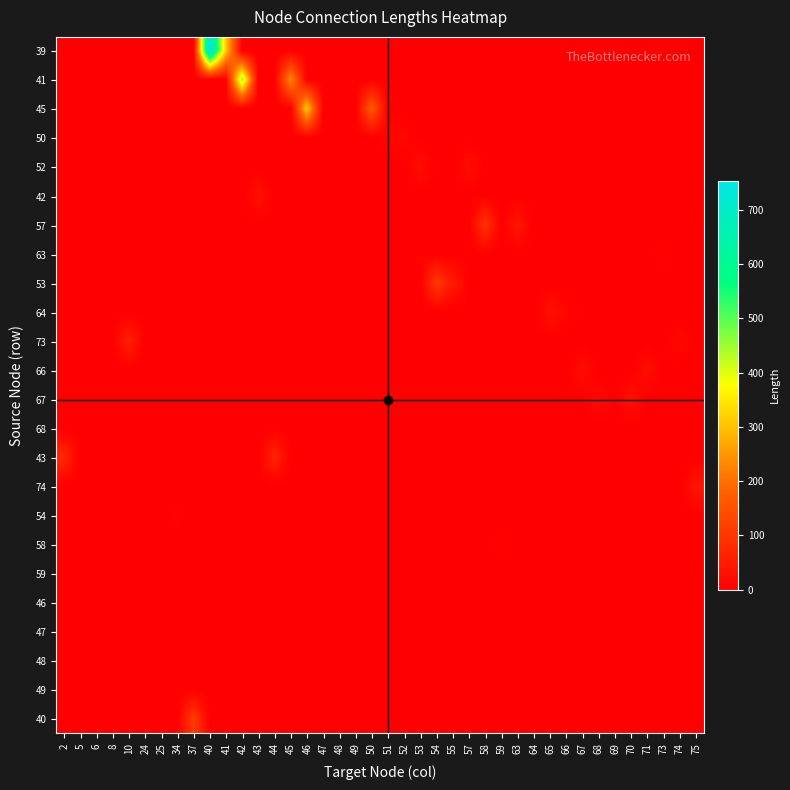

Reading left to right, extract all data points from this chart.

row_0: 0.0	0.0	0.0	0.0	0.0	0.0	0.0	0.0	0.0	754.0	310.3	0.0	0.0	0.0	0.0	0.0	0.0	0.0	0.0	0.0	0.0	0.0	0.0	0.0	0.0	0.0	0.0	0.0	0.0	0.0	0.0	0.0	0.0	0.0	0.0	0.0	0.0	0.0	0.0	0.0
row_1: 0.0	0.0	0.0	0.0	0.0	0.0	0.0	0.0	0.0	0.0	0.0	450.8	0.0	0.0	238.1	0.0	0.0	0.0	0.0	0.0	0.0	0.0	0.0	0.0	0.0	0.0	0.0	0.0	0.0	0.0	0.0	0.0	0.0	0.0	0.0	0.0	0.0	0.0	0.0	0.0
row_2: 0.0	0.0	0.0	0.0	0.0	0.0	0.0	0.0	0.0	0.0	0.0	0.0	0.0	0.0	0.0	317.9	0.0	0.0	0.0	170.4	0.0	0.0	0.0	0.0	0.0	0.0	0.0	0.0	0.0	0.0	0.0	0.0	0.0	0.0	0.0	0.0	0.0	0.0	0.0	0.0
row_3: 0.0	0.0	0.0	0.0	0.0	0.0	0.0	0.0	0.0	0.0	0.0	0.0	0.0	0.0	0.0	0.0	0.0	0.0	0.0	0.0	8.7	14.1	0.0	0.0	0.0	0.0	0.0	0.0	0.0	0.0	0.0	0.0	0.0	0.0	0.0	0.0	0.0	0.0	0.0	0.0
row_4: 0.0	0.0	0.0	0.0	0.0	0.0	0.0	0.0	0.0	0.0	0.0	0.0	0.0	0.0	0.0	0.0	0.0	0.0	0.0	0.0	0.0	0.0	22.0	0.0	0.0	24.1	0.0	0.0	0.0	0.0	0.0	0.0	0.0	0.0	0.0	0.0	0.0	0.0	0.0	0.0
row_5: 0.0	0.0	0.0	0.0	0.0	0.0	0.0	0.0	0.0	0.0	0.0	0.0	28.4	0.0	0.0	0.0	0.0	0.0	0.0	0.0	0.0	0.0	0.0	0.0	0.0	0.0	0.0	0.0	0.0	0.0	0.0	0.0	0.0	0.0	0.0	0.0	0.0	0.0	0.0	0.0
row_6: 0.0	0.0	0.0	0.0	0.0	0.0	0.0	0.0	0.0	0.0	0.0	0.0	0.0	0.0	0.0	0.0	0.0	0.0	0.0	0.0	0.0	0.0	0.0	0.0	0.0	0.0	96.4	0.0	42.0	0.0	0.0	0.0	0.0	0.0	0.0	0.0	0.0	0.0	0.0	0.0
row_7: 0.0	0.0	0.0	0.0	0.0	0.0	0.0	0.0	0.0	0.0	0.0	0.0	0.0	0.0	0.0	0.0	0.0	0.0	0.0	0.0	0.0	0.0	0.0	0.0	0.0	0.0	0.0	0.0	0.0	3.3	0.0	0.0	0.0	0.0	0.0	0.0	0.0	7.3	0.0	0.0
row_8: 0.0	0.0	0.0	0.0	0.0	0.0	0.0	0.0	0.0	0.0	0.0	0.0	0.0	0.0	0.0	0.0	0.0	0.0	0.0	0.0	0.0	0.0	0.0	107.1	48.7	0.0	0.0	0.0	0.0	0.0	0.0	0.0	0.0	0.0	0.0	0.0	0.0	0.0	0.0	0.0
row_9: 0.0	0.0	0.0	0.0	0.0	0.0	0.0	0.0	0.0	0.0	0.0	0.0	0.0	0.0	0.0	0.0	0.0	0.0	0.0	0.0	0.0	0.0	0.0	0.0	0.0	0.0	0.0	0.0	0.0	0.0	29.3	12.9	0.0	0.0	0.0	0.0	0.0	0.0	0.0	0.0
row_10: 0.0	0.0	0.0	0.0	59.7	0.0	0.0	0.0	0.0	0.0	0.0	0.0	0.0	0.0	0.0	0.0	0.0	0.0	0.0	0.0	0.0	0.0	0.0	0.0	0.0	0.0	0.0	0.0	0.0	0.0	0.0	0.0	0.0	0.0	0.0	0.0	0.0	0.0	15.7	0.0
row_11: 0.0	0.0	0.0	0.0	0.0	0.0	0.0	0.0	0.0	0.0	0.0	0.0	0.0	0.0	0.0	0.0	0.0	0.0	0.0	0.0	0.0	0.0	0.0	0.0	0.0	0.0	0.0	0.0	0.0	0.0	0.0	0.0	23.8	0.0	0.0	0.0	26.2	0.0	0.0	0.0
row_12: 0.0	0.0	0.0	0.0	0.0	0.0	0.0	0.0	0.0	0.0	0.0	0.0	0.0	0.0	0.0	0.0	0.0	0.0	0.0	0.0	0.0	0.0	0.0	0.0	0.0	0.0	0.0	0.0	0.0	0.0	0.0	0.0	0.0	19.0	0.0	29.9	0.0	0.0	0.0	0.0
row_13: 0.0	0.0	0.0	0.0	0.0	0.0	0.0	0.0	0.0	0.0	0.0	0.0	0.0	0.0	0.0	0.0	0.0	0.0	0.0	0.0	0.0	0.0	0.0	0.0	0.0	0.0	0.0	0.0	0.0	0.0	0.0	0.0	0.0	0.0	0.5	0.0	0.0	0.0	0.0	0.0
row_14: 75.8	0.0	0.0	0.0	0.0	0.0	0.0	0.0	0.0	0.0	0.0	0.0	0.0	69.1	0.0	0.0	0.0	0.0	0.0	0.0	0.0	0.0	0.0	0.0	0.0	0.0	0.0	0.0	0.0	0.0	0.0	0.0	0.0	0.0	0.0	0.0	0.0	0.0	0.0	0.0
row_15: 0.0	0.0	0.0	0.0	0.0	0.0	0.0	0.0	0.0	0.0	0.0	0.0	0.0	0.0	0.0	0.0	0.0	0.0	0.0	0.0	0.0	0.0	0.0	0.0	0.0	0.0	0.0	0.0	0.0	0.0	0.0	0.0	0.0	0.0	0.0	0.0	0.0	0.0	0.0	38.1
row_16: 0.0	0.0	0.0	0.0	0.0	0.0	0.0	6.0	0.0	0.0	0.0	0.0	0.0	0.0	0.0	0.0	0.0	0.0	0.0	0.0	0.0	0.0	0.0	0.0	0.0	0.0	0.0	0.0	0.0	0.0	0.0	0.0	0.0	0.0	0.0	0.0	0.0	0.0	0.0	0.0
row_17: 0.0	0.0	0.0	0.0	0.0	0.0	0.0	0.0	0.0	0.0	0.0	0.0	0.0	0.0	0.0	0.0	0.0	0.0	0.0	0.0	0.0	0.0	0.0	0.0	0.0	0.0	0.0	8.6	0.0	0.0	0.0	0.0	0.0	0.0	0.0	0.0	0.0	0.0	0.0	0.0
row_18: 0.0	0.0	0.0	0.0	0.0	1.3	1.3	0.0	0.0	0.0	0.0	0.0	0.0	0.0	0.0	0.0	0.0	0.0	0.0	0.0	0.0	0.0	0.0	0.0	0.0	0.0	0.0	0.0	0.0	0.0	0.0	0.0	0.0	0.0	0.0	0.0	0.0	0.0	0.0	0.0
row_19: 0.0	0.0	0.0	3.1	0.0	0.0	0.0	0.0	0.0	0.0	0.0	0.0	0.0	0.0	0.0	0.0	0.5	0.0	0.0	0.0	0.0	0.0	0.0	0.0	0.0	0.0	0.0	0.0	0.0	0.0	0.0	0.0	0.0	0.0	0.0	0.0	0.0	0.0	0.0	0.0
row_20: 0.0	0.0	0.0	0.0	0.0	0.0	0.0	0.0	0.0	0.0	0.0	0.0	0.0	0.0	0.0	0.0	0.0	1.3	0.0	0.0	0.0	0.0	0.0	0.0	0.0	0.0	0.0	0.0	0.0	0.0	0.0	0.0	0.0	0.0	0.0	0.0	0.0	0.0	0.0	0.0
row_21: 0.0	0.0	1.3	0.0	0.0	0.0	0.0	0.0	0.0	0.0	0.0	0.0	0.0	0.0	0.0	0.0	0.0	0.0	0.7	0.0	0.0	0.0	0.0	0.0	0.0	0.0	0.0	0.0	0.0	0.0	0.0	0.0	0.0	0.0	0.0	0.0	0.0	0.0	0.0	0.0
row_22: 0.0	0.6	0.0	0.0	0.0	0.0	0.0	0.0	0.0	0.0	0.0	0.0	0.0	0.0	0.0	0.0	0.0	0.0	0.0	0.0	0.0	0.0	0.0	0.0	0.0	0.0	0.0	0.0	0.0	0.0	0.0	0.0	0.0	0.0	0.0	0.0	0.0	0.0	0.0	0.0
row_23: 0.0	0.0	0.0	0.0	0.0	0.0	0.0	0.0	110.3	0.0	0.0	0.0	0.0	0.0	0.0	0.0	0.0	0.0	0.0	0.0	0.0	0.0	0.0	0.0	0.0	0.0	0.0	0.0	0.0	0.0	0.0	0.0	0.0	0.0	0.0	0.0	0.0	0.0	0.0	0.0